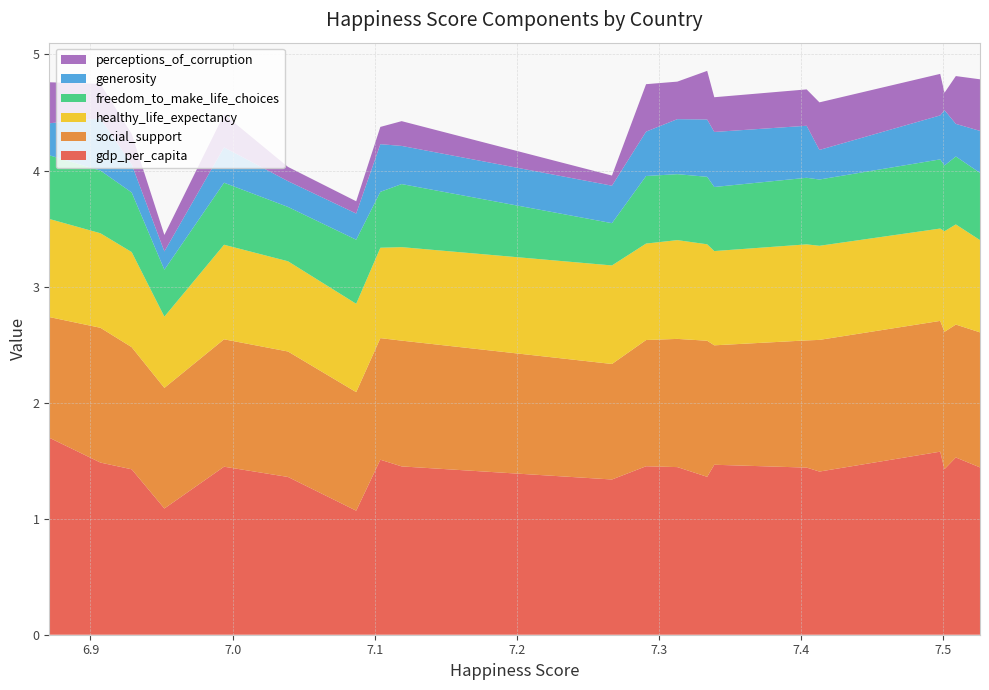

Reading left to right, list all the values displayed in this chart.

gdp_per_capita: 7.526=1.4	7.509=1.5	7.501=1.4	7.498=1.6	7.413=1.4	7.404=1.4	7.339=1.5	7.334=1.4	7.313=1.4	7.291=1.5	7.267=1.3	7.119=1.5	7.104=1.5	7.087=1.1	7.039=1.4	6.994=1.4	6.952=1.1	6.929=1.4	6.907=1.5	6.871=1.7
social_support: 7.526=1.2	7.509=1.1	7.501=1.2	7.498=1.1	7.413=1.1	7.404=1.1	7.339=1.0	7.334=1.2	7.313=1.1	7.291=1.1	7.267=1.0	7.119=1.1	7.104=1.0	7.087=1.0	7.039=1.1	6.994=1.1	6.952=1.0	6.929=1.1	6.907=1.2	6.871=1.0
healthy_life_expectancy: 7.526=0.8	7.509=0.9	7.501=0.9	7.498=0.8	7.413=0.8	7.404=0.8	7.339=0.8	7.334=0.8	7.313=0.9	7.291=0.8	7.267=0.8	7.119=0.8	7.104=0.8	7.087=0.8	7.039=0.8	6.994=0.8	6.952=0.6	6.929=0.8	6.907=0.8	6.871=0.8
freedom_to_make_life_choices: 7.526=0.6	7.509=0.6	7.501=0.6	7.498=0.6	7.413=0.6	7.404=0.6	7.339=0.6	7.334=0.6	7.313=0.6	7.291=0.6	7.267=0.4	7.119=0.5	7.104=0.5	7.087=0.6	7.039=0.5	6.994=0.5	6.952=0.4	6.929=0.5	6.907=0.5	6.871=0.5
generosity: 7.526=0.4	7.509=0.3	7.501=0.5	7.498=0.4	7.413=0.3	7.404=0.4	7.339=0.5	7.334=0.5	7.313=0.5	7.291=0.4	7.267=0.3	7.119=0.3	7.104=0.4	7.087=0.2	7.039=0.2	6.994=0.3	6.952=0.2	6.929=0.2	6.907=0.4	6.871=0.3
perceptions_of_corruption: 7.526=0.4	7.509=0.4	7.501=0.1	7.498=0.4	7.413=0.4	7.404=0.3	7.339=0.3	7.334=0.4	7.313=0.3	7.291=0.4	7.267=0.1	7.119=0.2	7.104=0.1	7.087=0.1	7.039=0.1	6.994=0.3	6.952=0.1	6.929=0.3	6.907=0.3	6.871=0.4